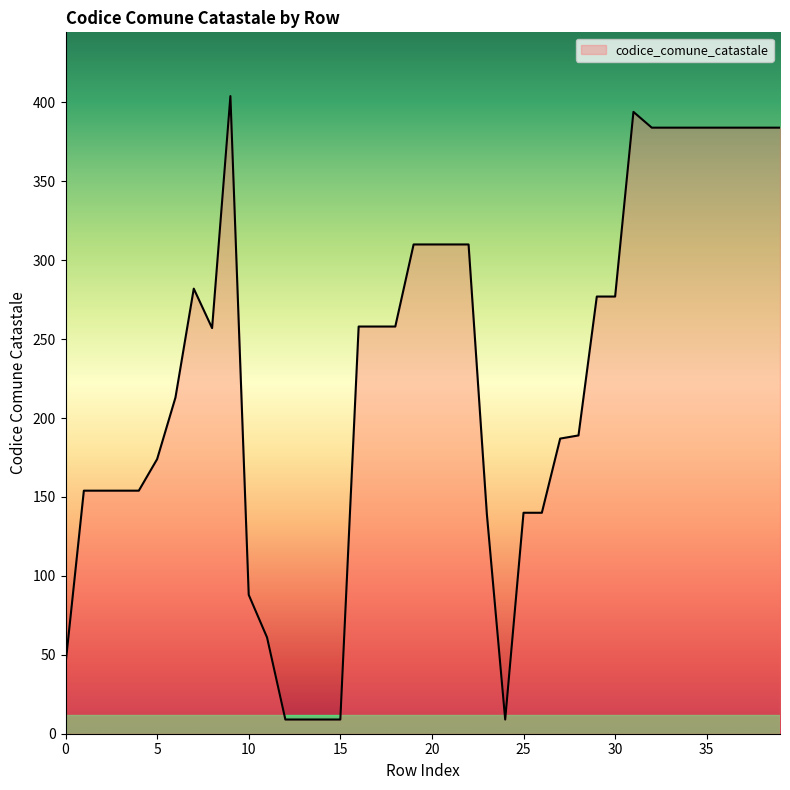

What is the difference between the maximum and minimum values?

395